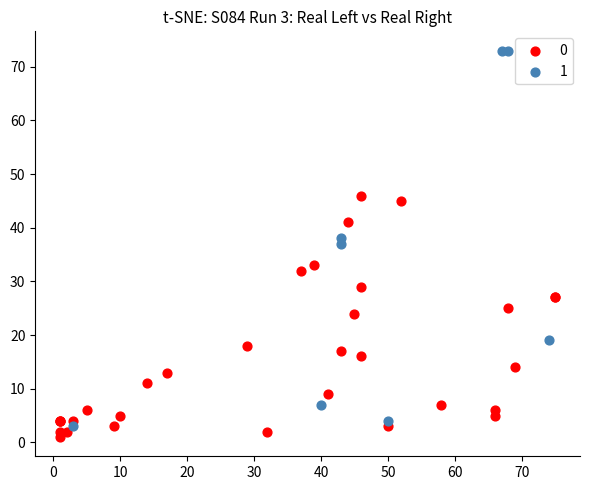

Which series contains the lowest Y value?

0